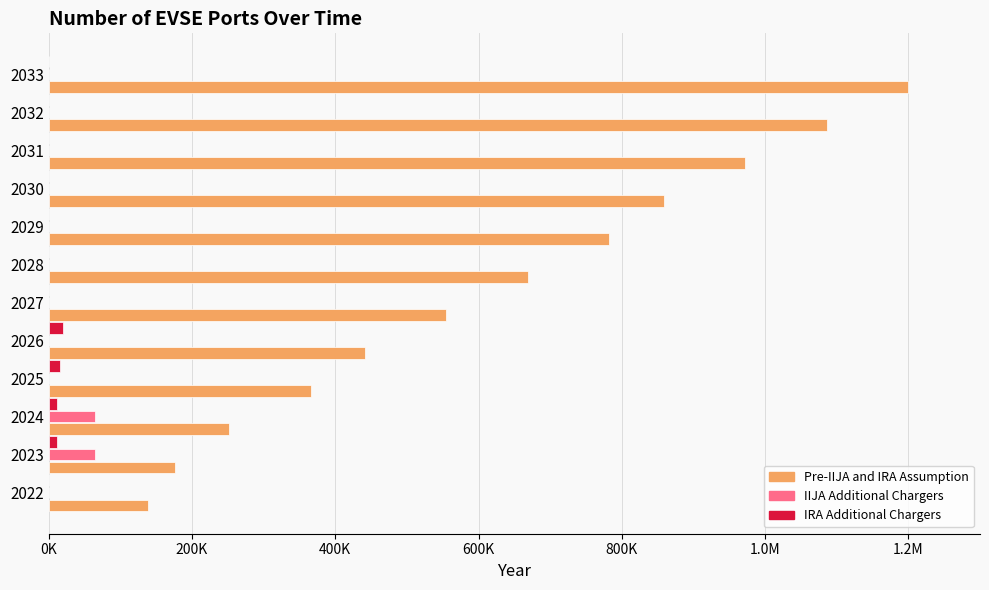

What are all the series names shown in the legend?

Pre-IIJA and IRA Assumption, IIJA Additional Chargers, IRA Additional Chargers